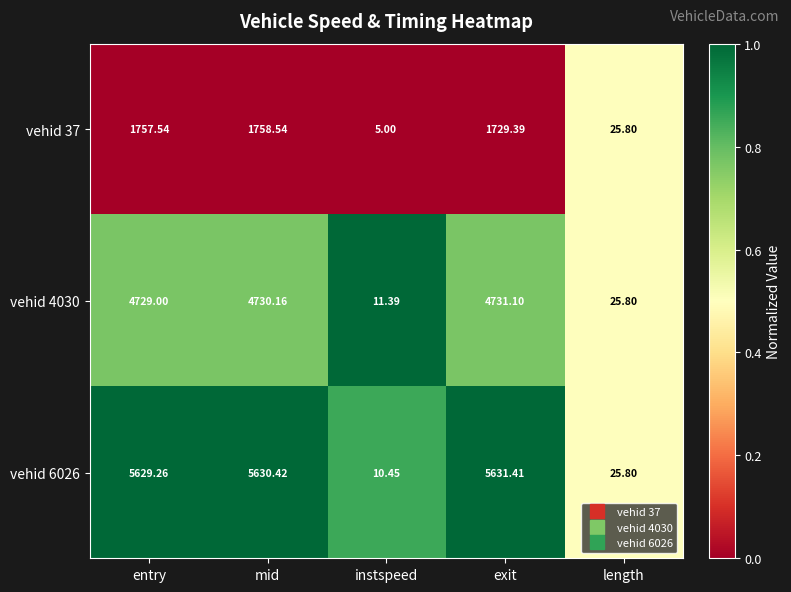

At which category is the sum across all series the highest?

mid